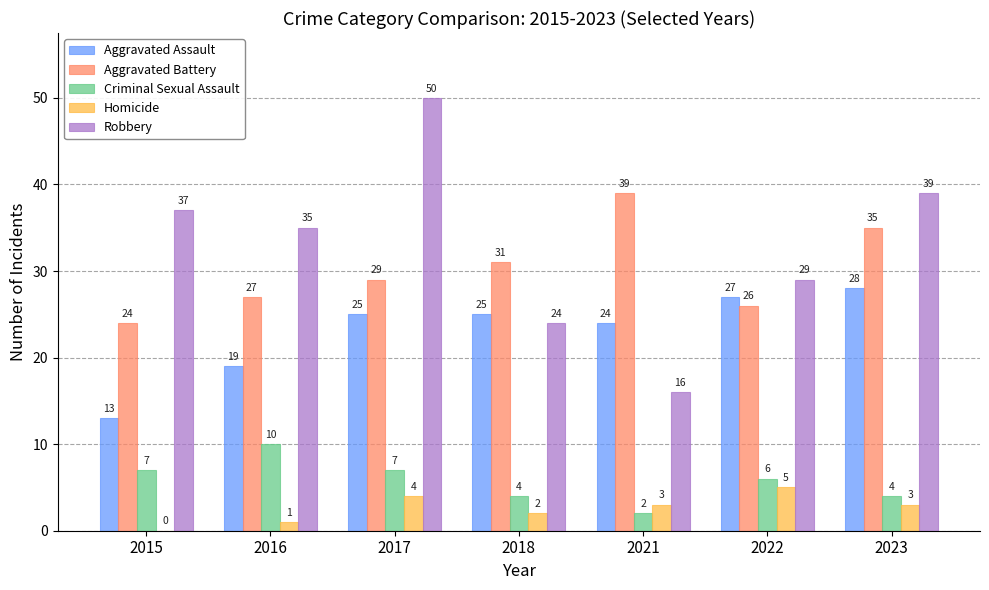

Is the value of Criminal Sexual Assault at 2018 greater than the value of Aggravated Assault at 2017?

No